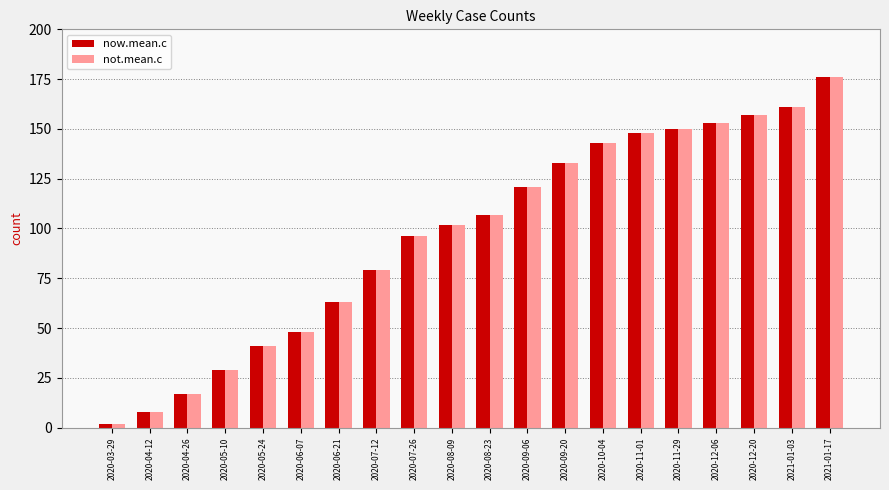

What is the label of the 3rd bar from the left?

2020-04-26